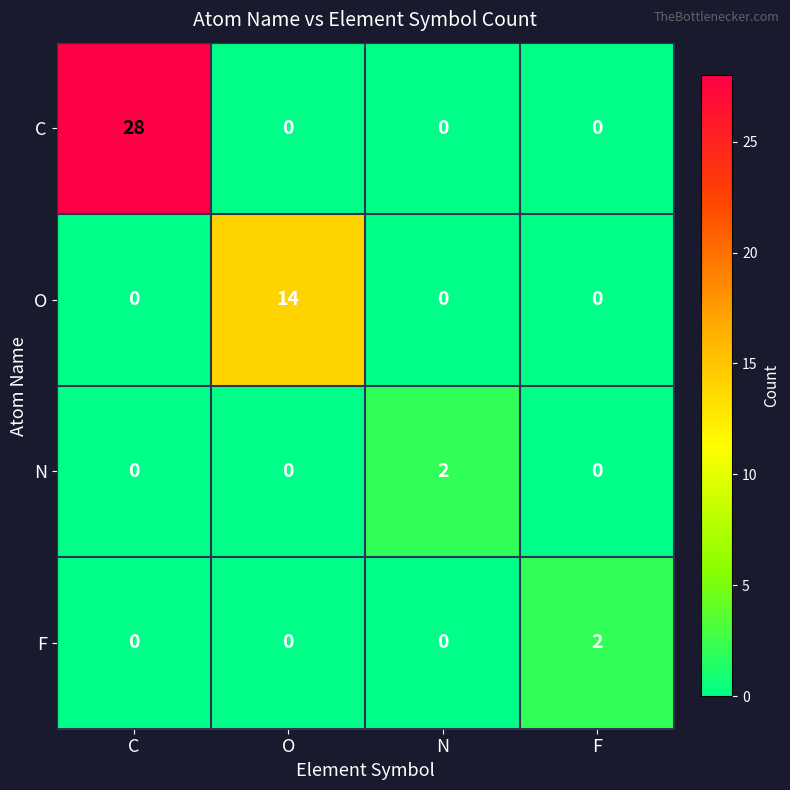

Is it true that O equals 0 at N?

True